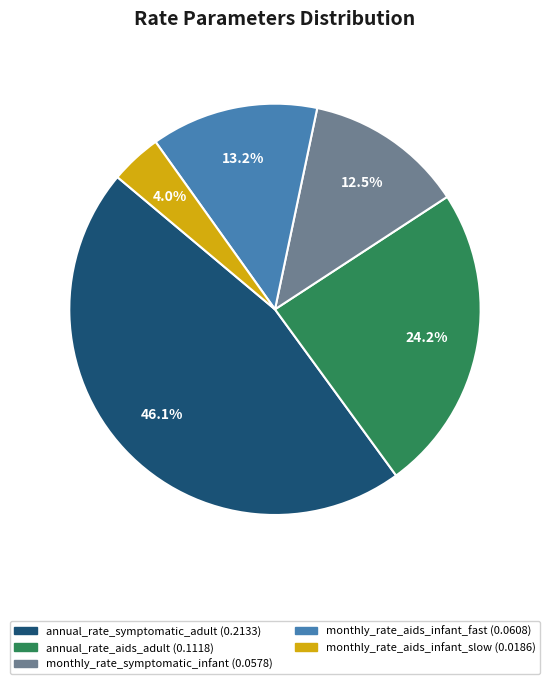

How many slices are in this pie chart?

5